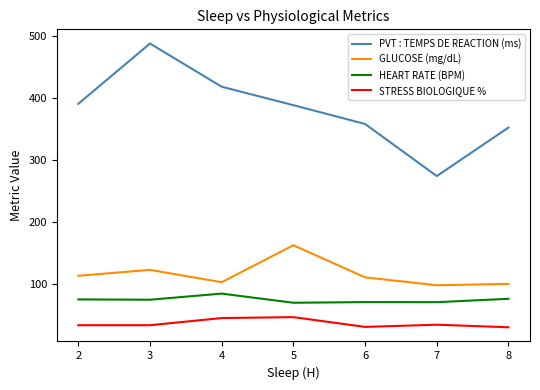

What is the smallest value displayed?

31.2